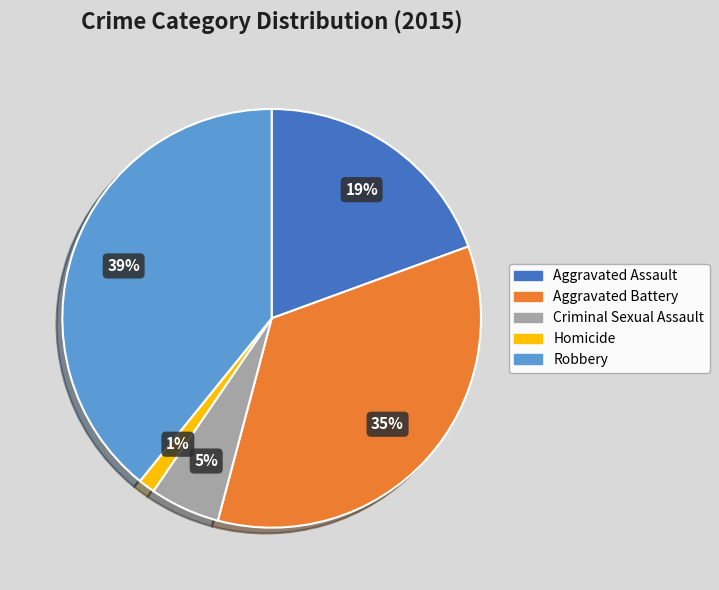

Which slice is the largest?

Robbery